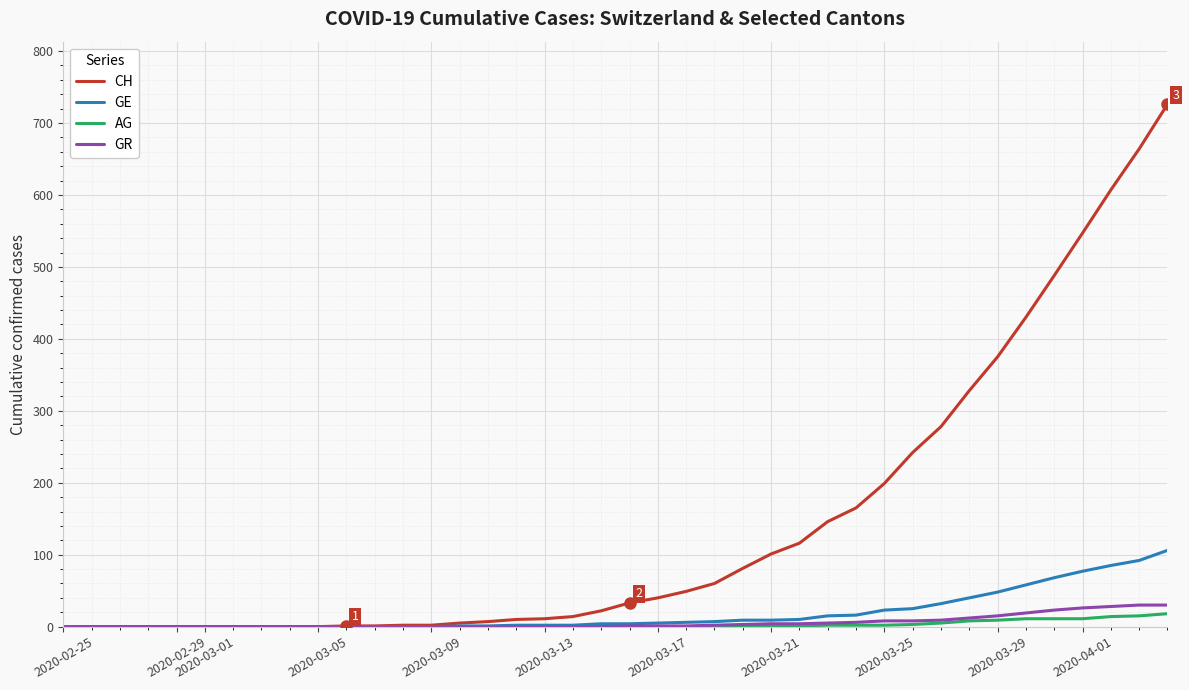

Which series has the largest range (max minus min)?

CH